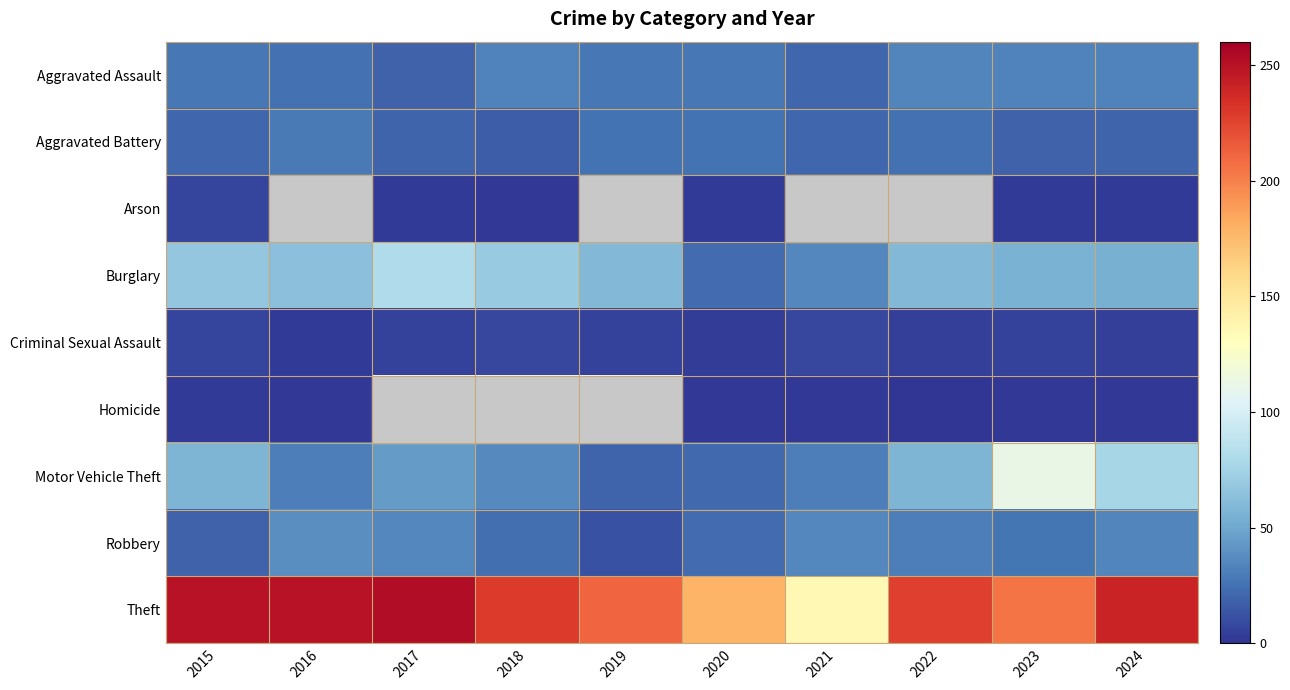

List the series in order of their peak value, lowest first.

Homicide, Arson, Criminal Sexual Assault, Aggravated Battery, Aggravated Assault, Robbery, Burglary, Motor Vehicle Theft, Theft